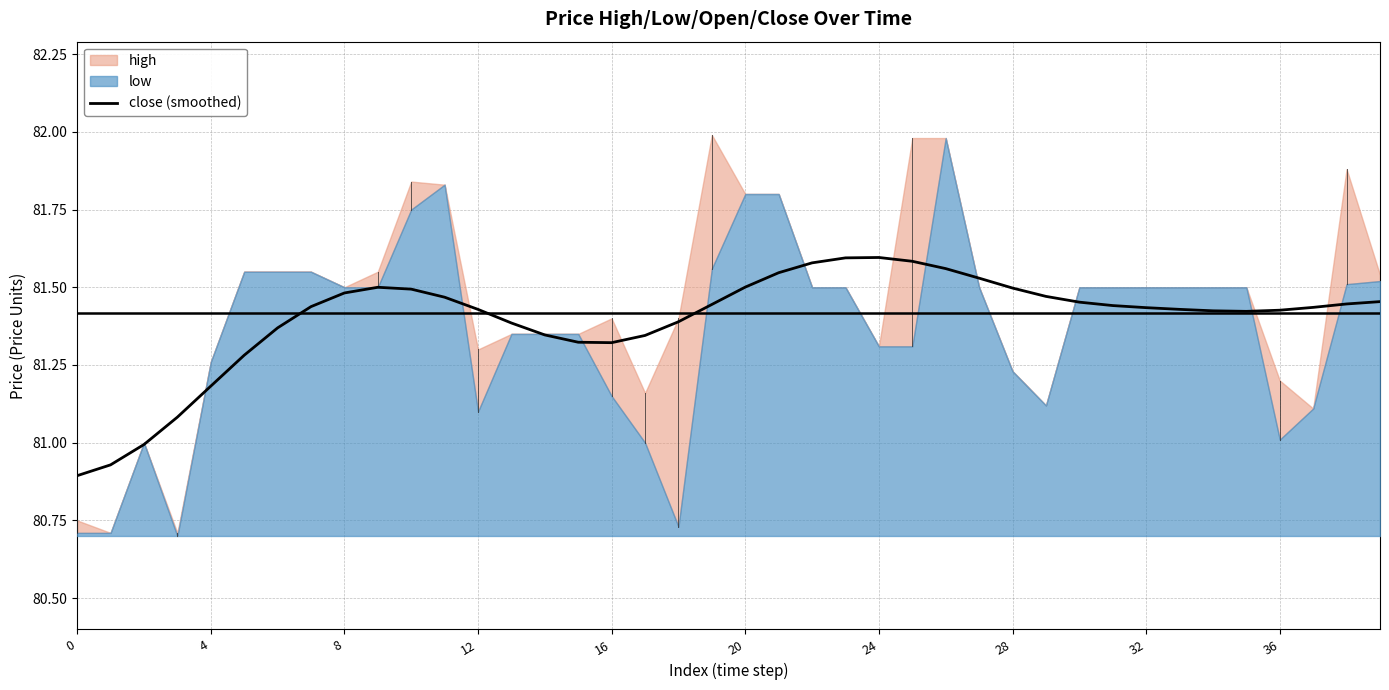

Reading left to right, transcribe all the data shown in this chart.

80.9	80.9	81.0	81.1	81.2	81.3	81.4	81.4	81.5	81.5	81.5	81.5	81.4	81.4	81.3	81.3	81.3	81.3	81.4	81.4	81.5	81.5	81.6	81.6	81.6	81.6	81.6	81.5	81.5	81.5	81.5	81.4	81.4	81.4	81.4	81.4	81.4	81.4	81.4	81.5